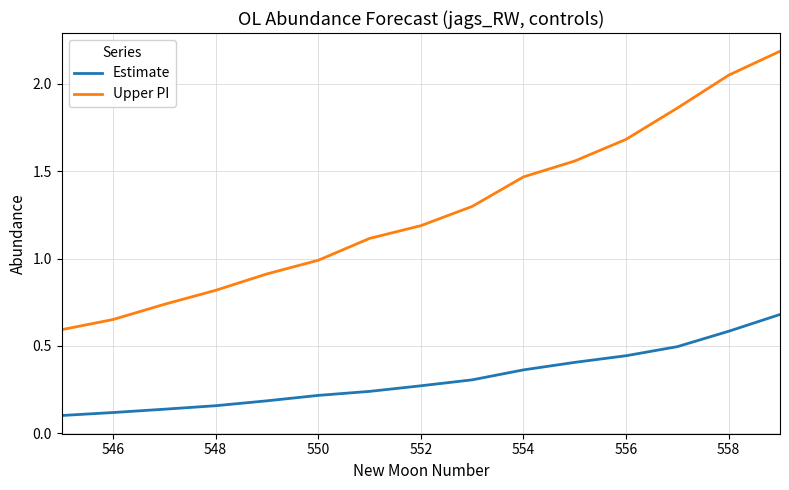

Which series has the largest total across all categories?

Upper PI